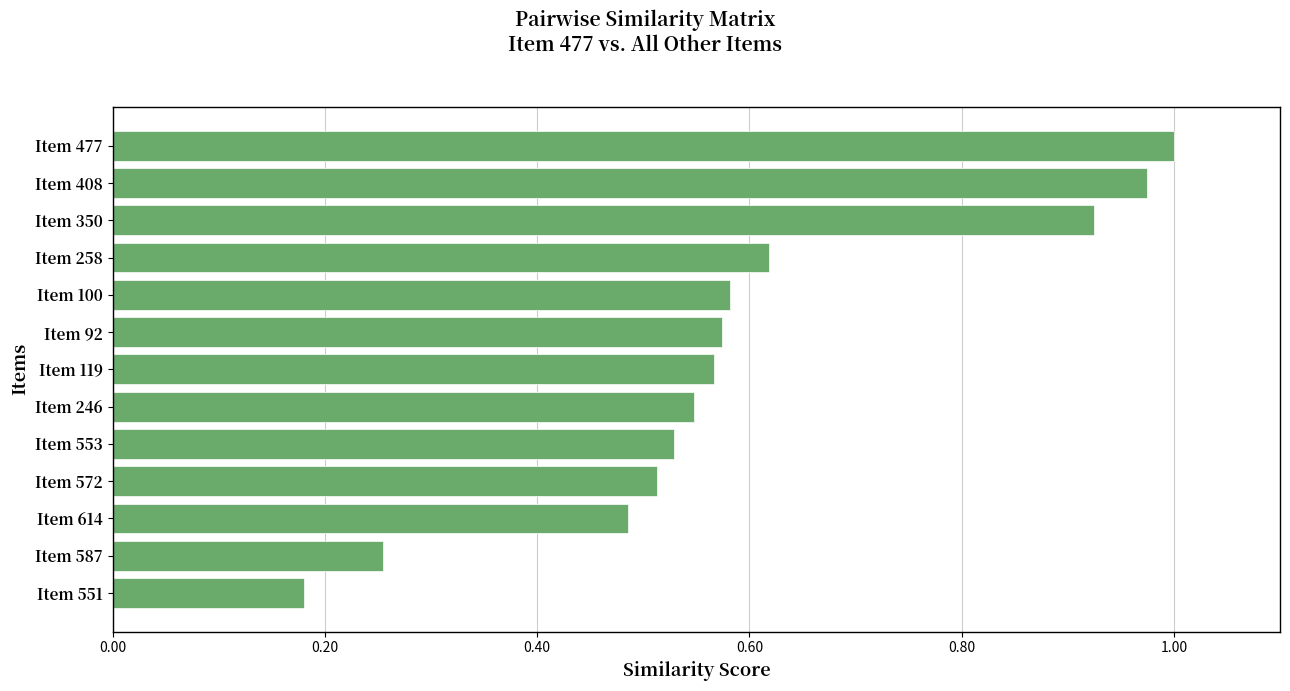

At which category does the chart reach its minimum across all series?

Item 551